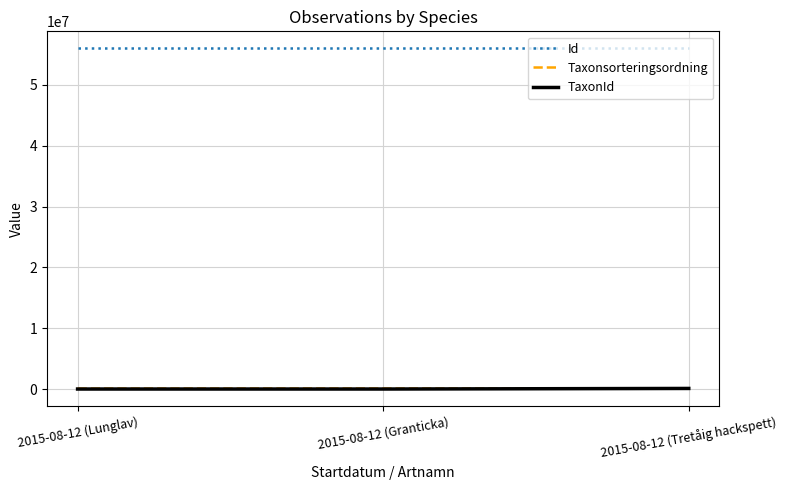

Which series has the largest total across all categories?

Id